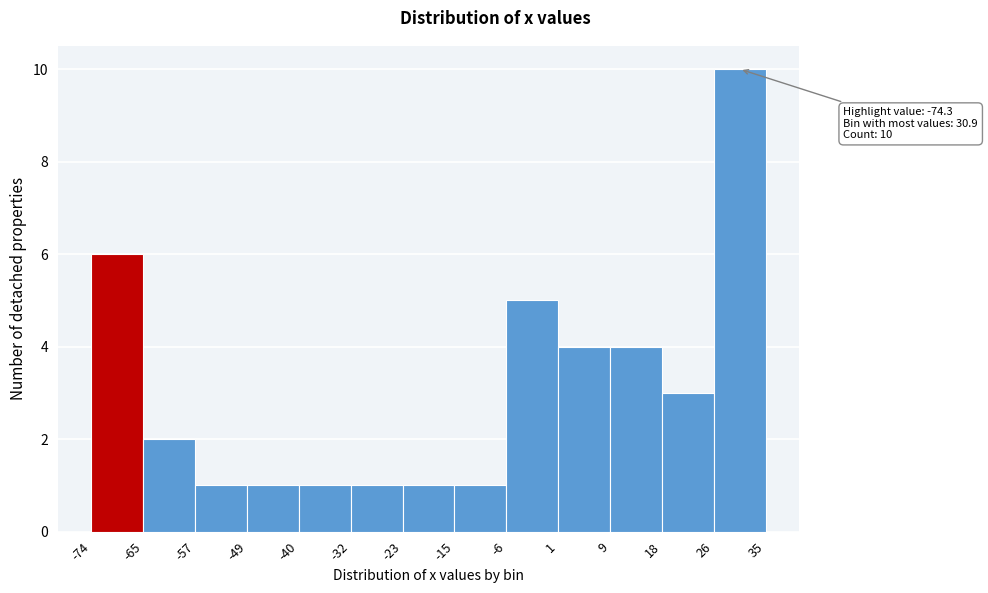

Which range on the x-axis has the tallest bar?

26 to 35